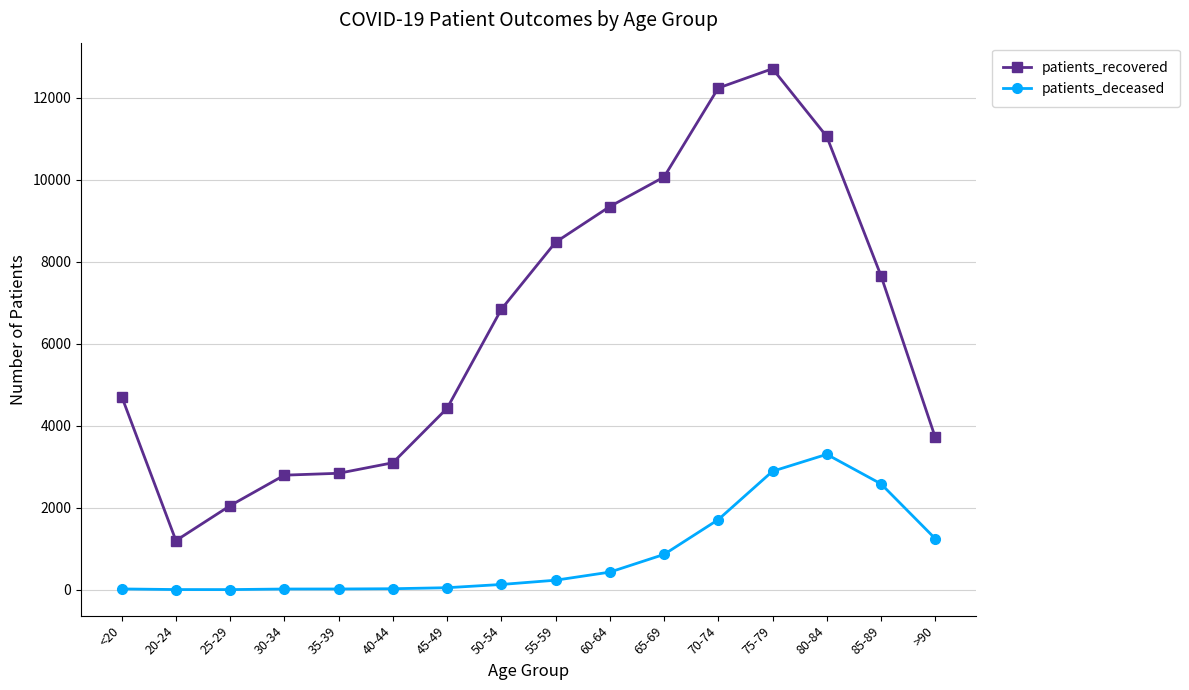

What is the label of the 5th point from the left?

35-39